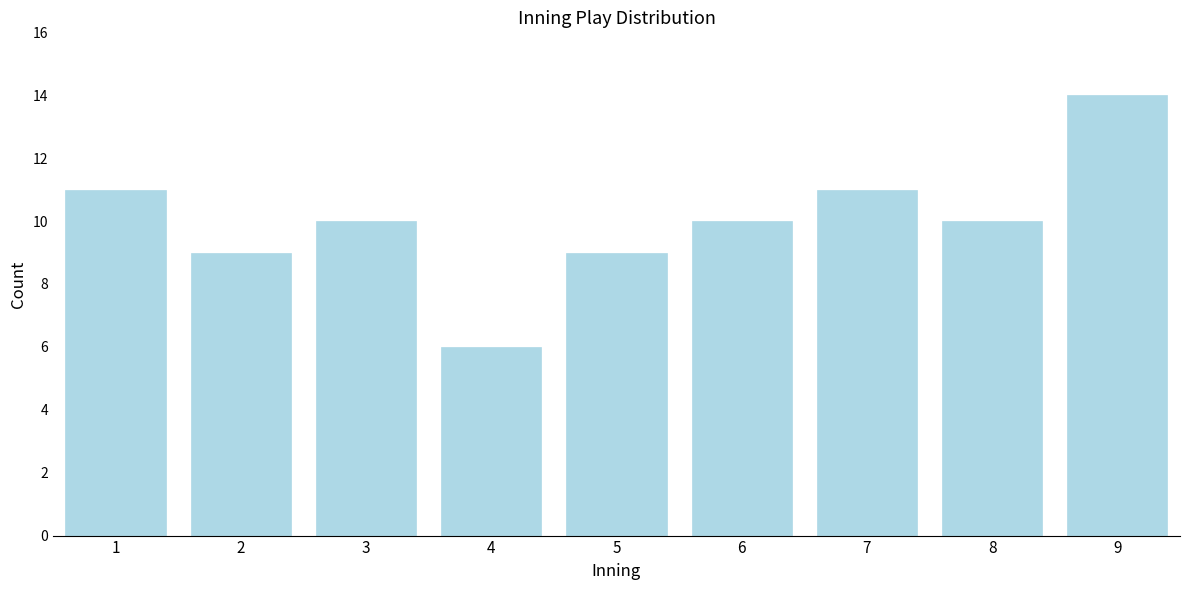

Reading left to right, transcribe all the data shown in this chart.

1=11	2=9	3=10	4=6	5=9	6=10	7=11	8=10	9=14